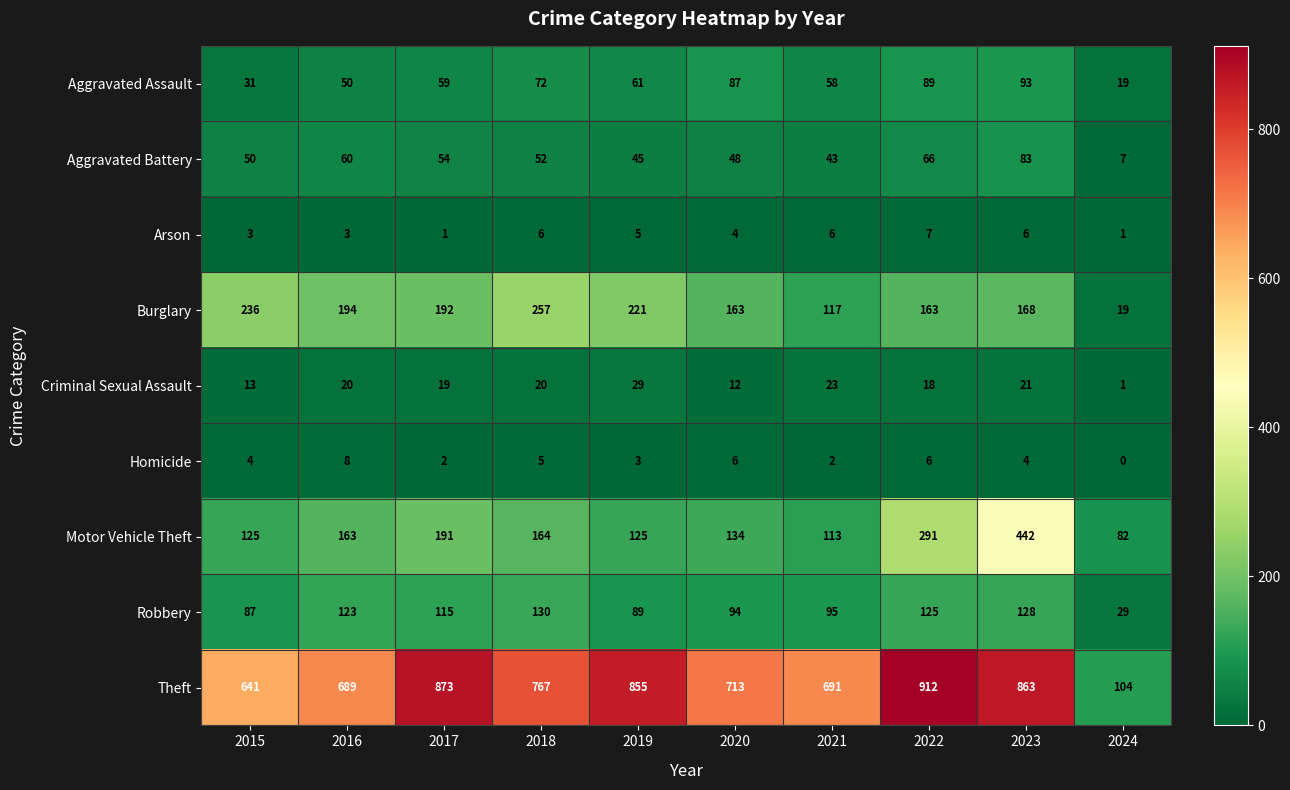

What is the difference between the maximum and minimum values in the Aggravated Battery series?

76